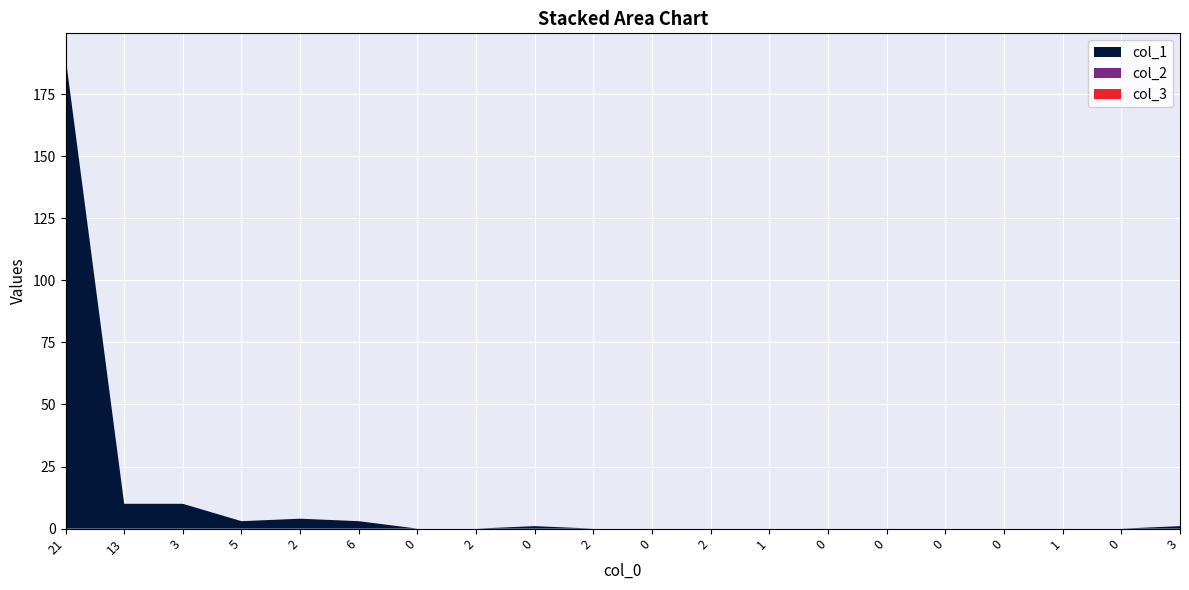

Reading right to left, list all the values displayed in this chart.

col_1: 1	0	0	0	0	0	0	0	0	0	0	1	0	0	3	4	3	10	10	190
col_2: 0	0	0	0	0	0	0	0	0	0	0	0	0	0	0	0	0	0	0	0
col_3: 0	0	0	0	0	0	0	0	0	0	0	0	0	0	0	0	0	0	0	0